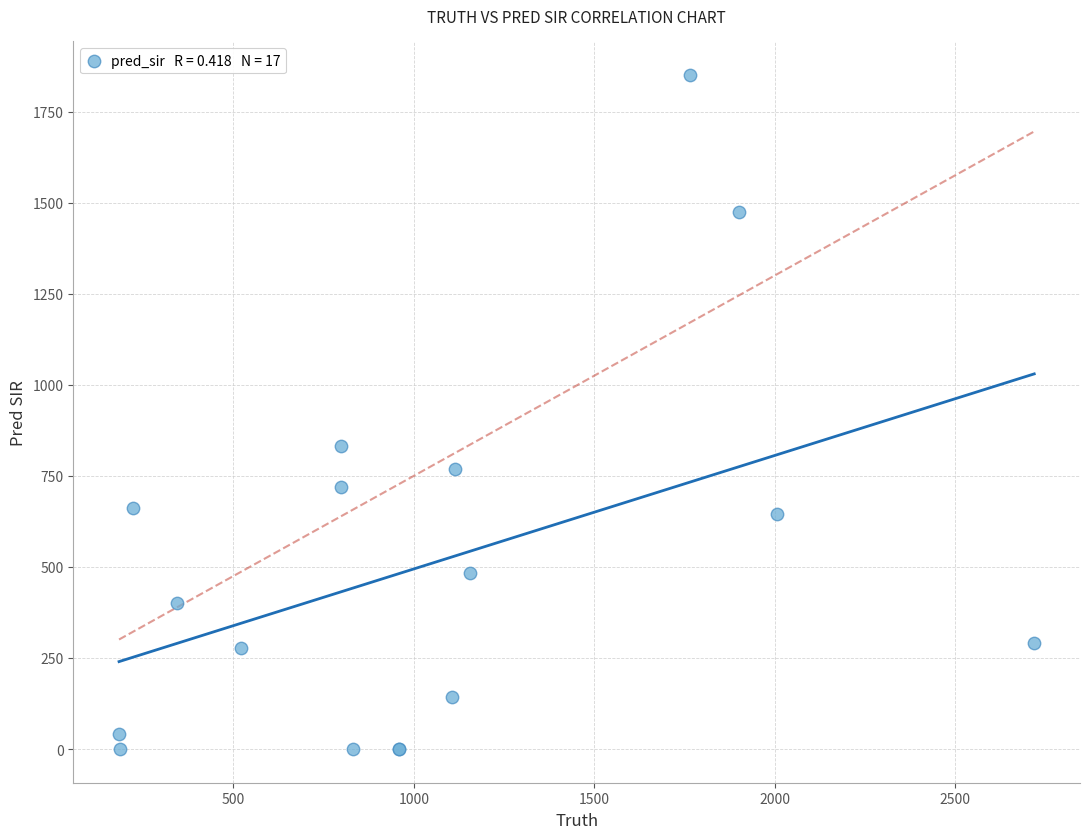

What Y value in the scatter plot is closest to 925?

831.3